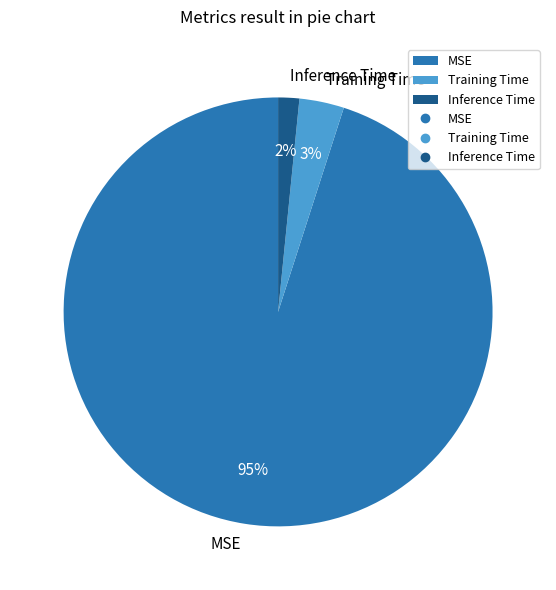

Count the number of slices in the pie.

3